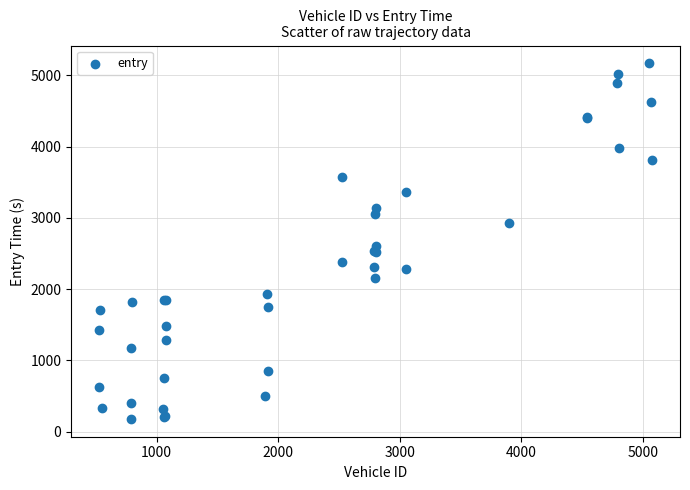

What Y value in the scatter plot is closest to 2674?

2608.3